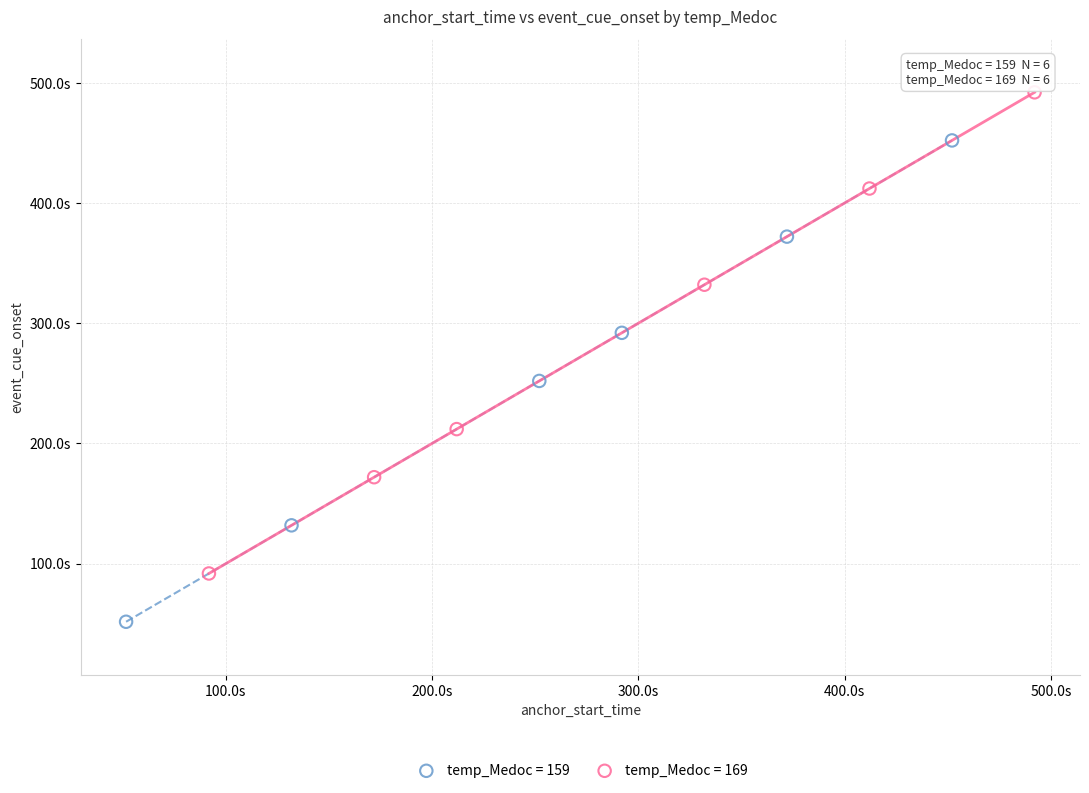

What are all the series names shown in the legend?

temp_Medoc = 159, temp_Medoc = 169